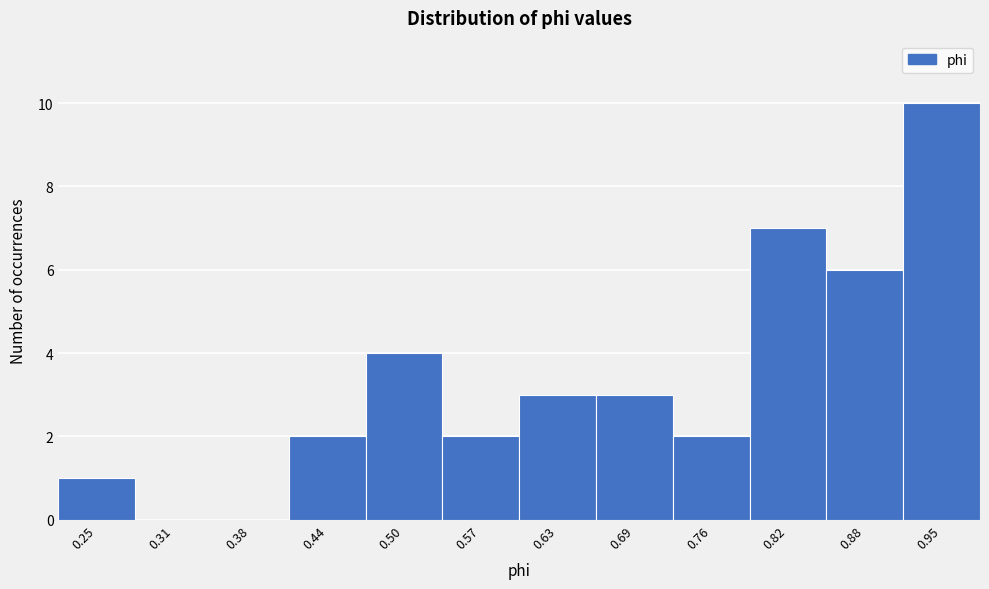

Over which range of the x-axis is the bar tallest?

0.92 to 0.98